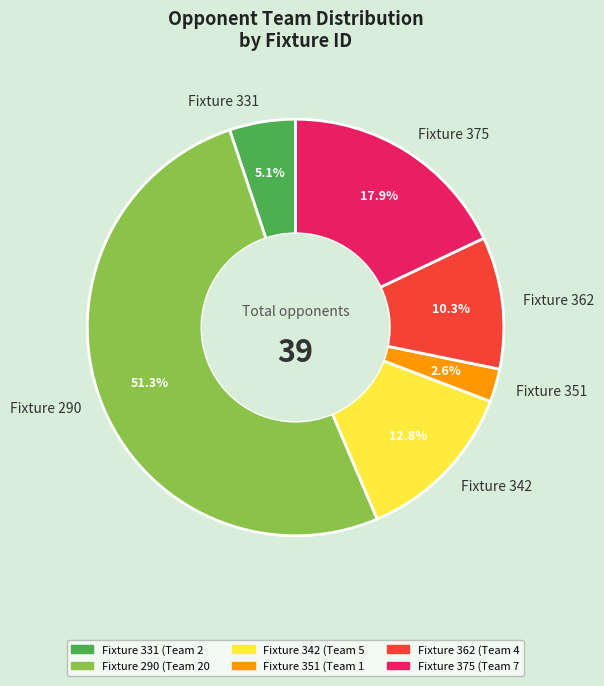

Between Fixture 351 and Fixture 362, which is larger?

Fixture 362